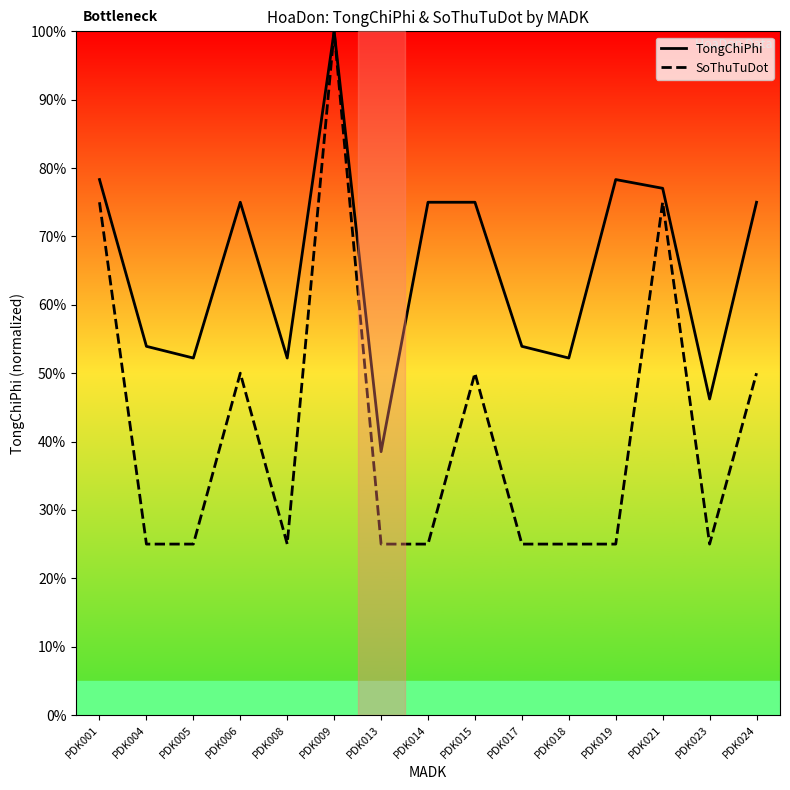

Which category has the lowest value in the SoThuTuDot series?

PDK004